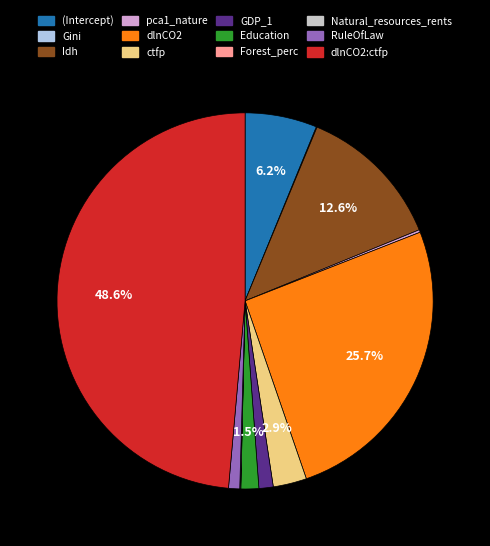

Is there any slice that represents more than half of the pie?

No